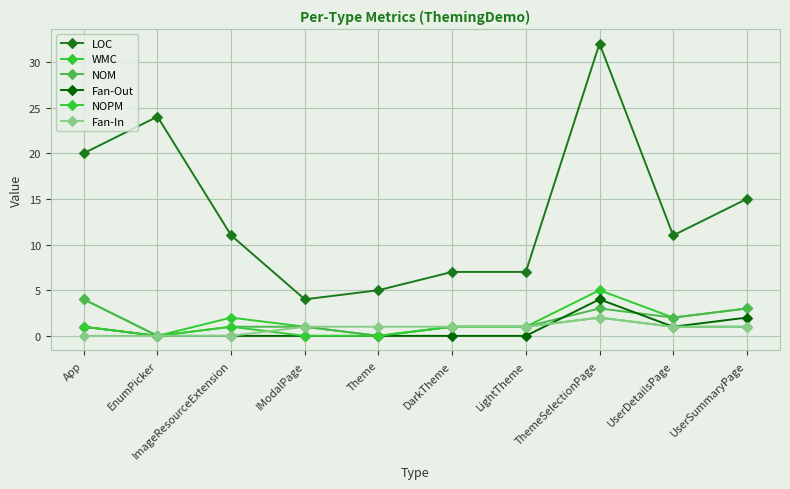

How many lines are shown in the chart?

6